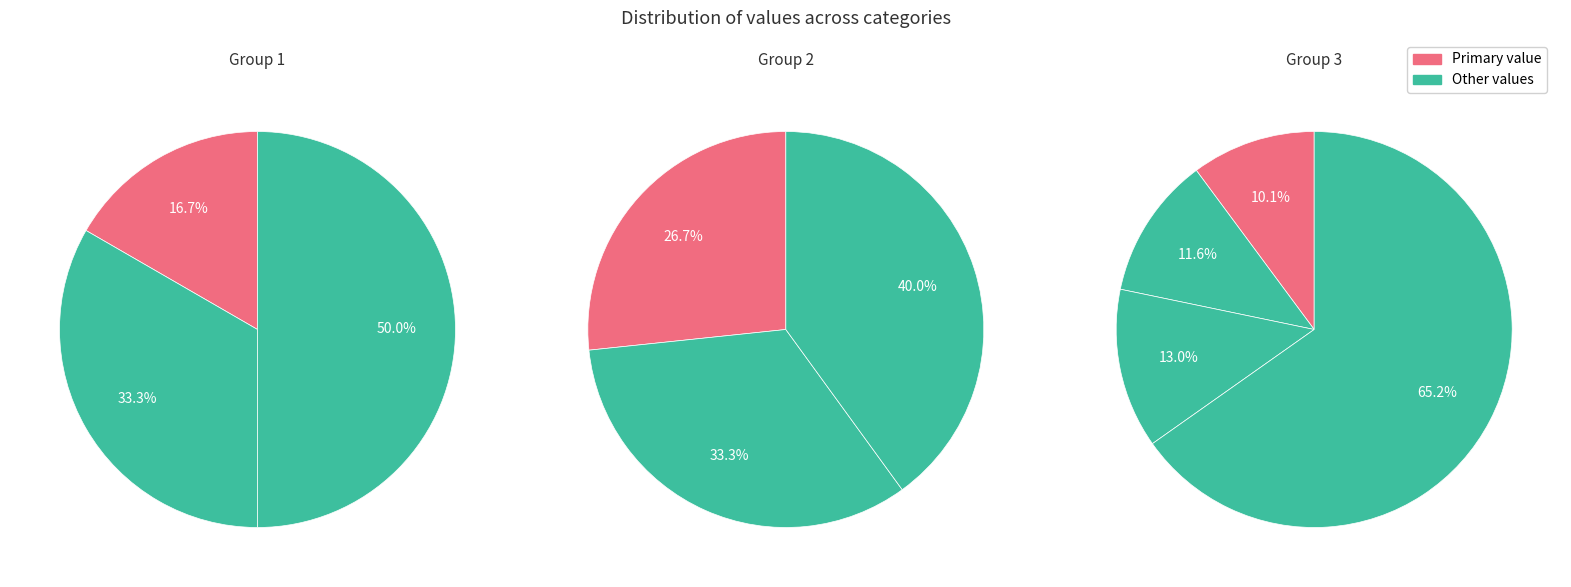

True or false: onsectetuercay accounts for 14% of the total.

False